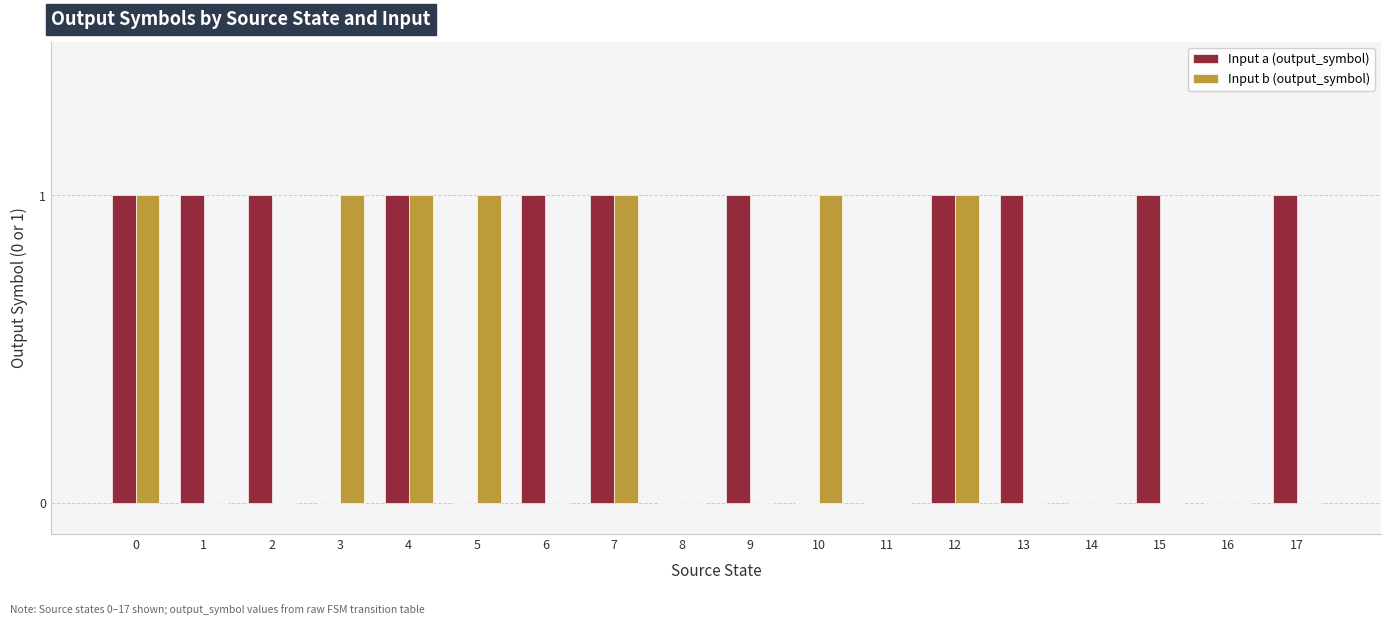

Is the value of Input b (output_symbol) at 6 greater than the value of Input a (output_symbol) at 12?

No